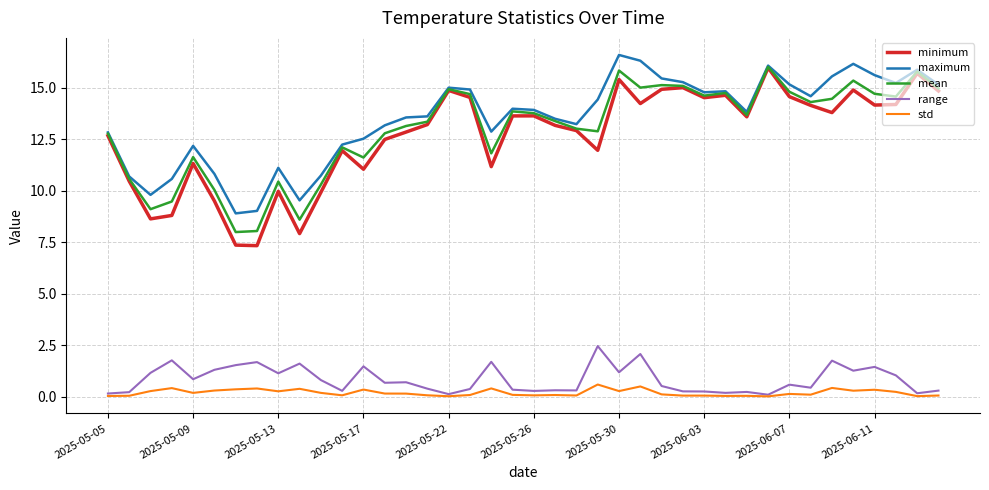

Which series has the widest spread of values?

minimum